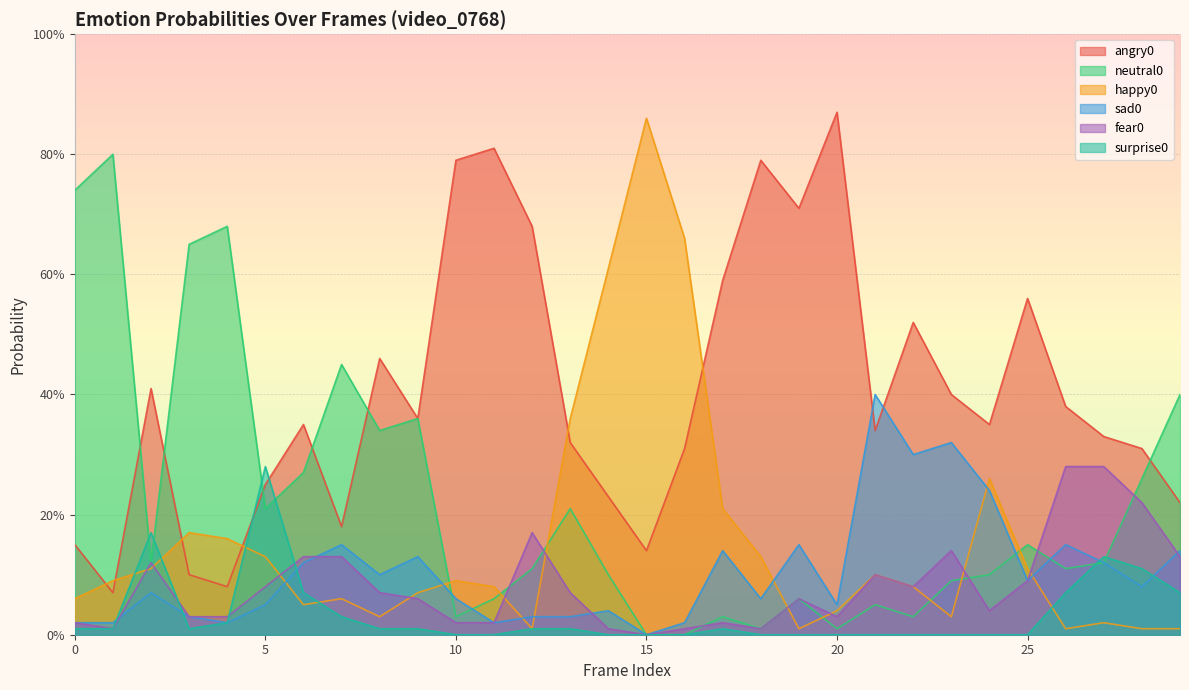

The happy0 series shows 0.1 at 6. True or false?

True